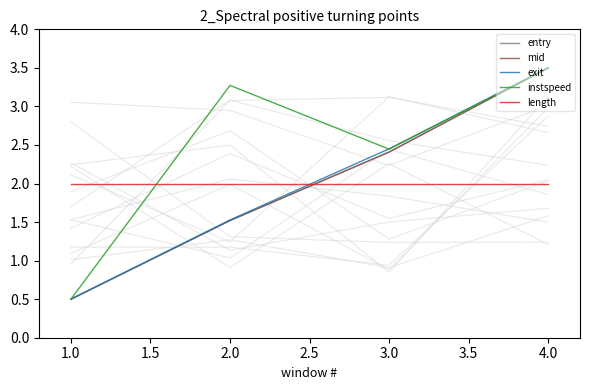

True or false: length has more than 1 interior local peaks.

False